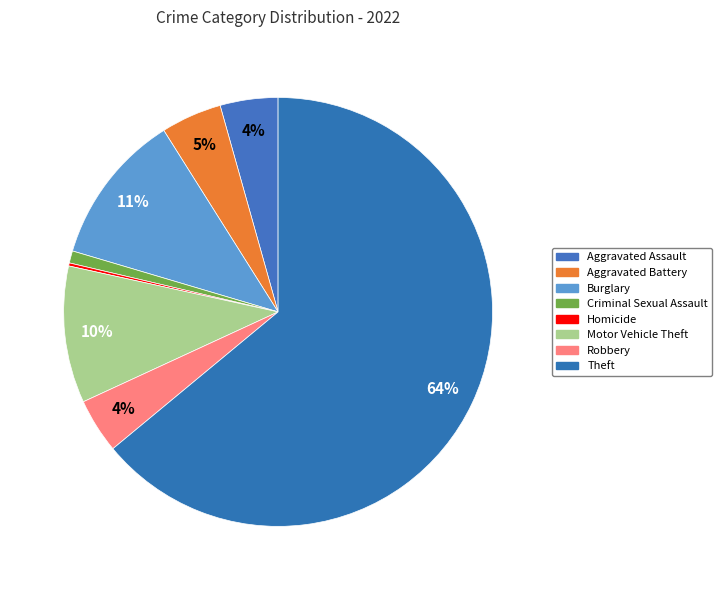

Does any single category account for the majority?

Yes